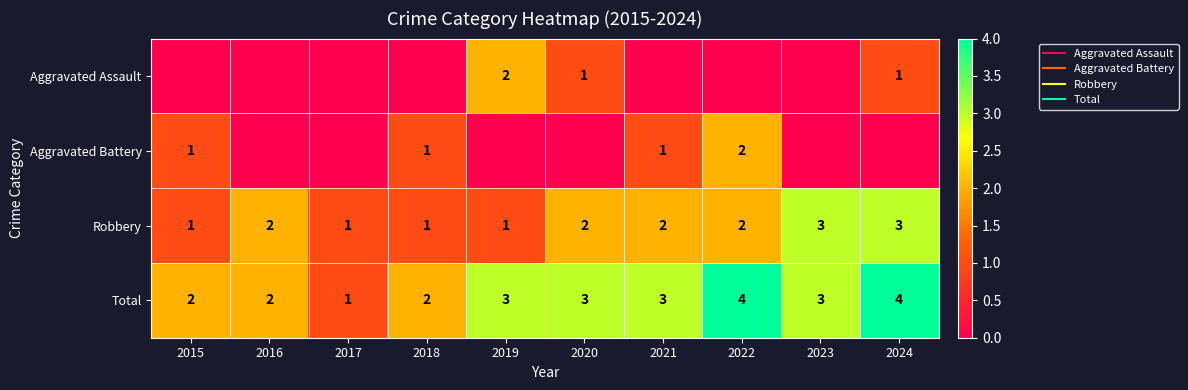

Between 2015 and 2017, which series saw the biggest shift?

Aggravated Battery